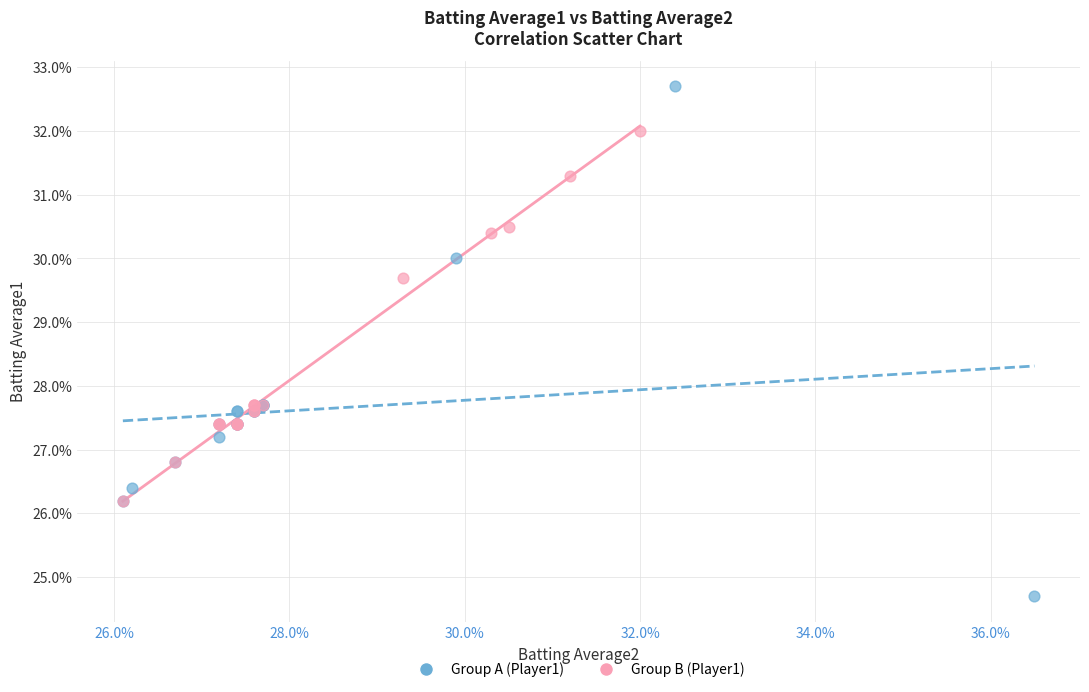

Which series has the largest Y range (max minus min)?

Group A (Player1)